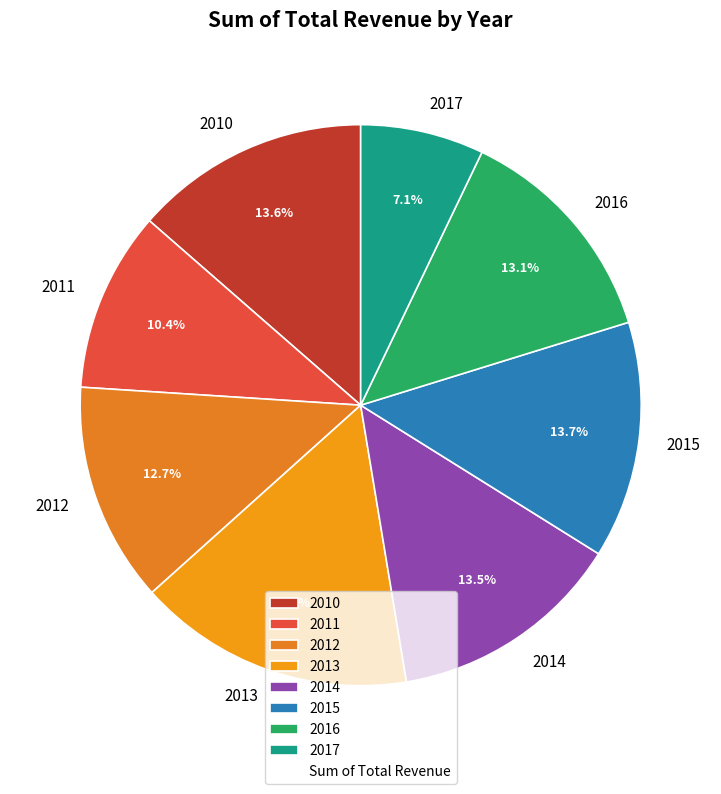

What is the largest slice in the pie chart?

2013